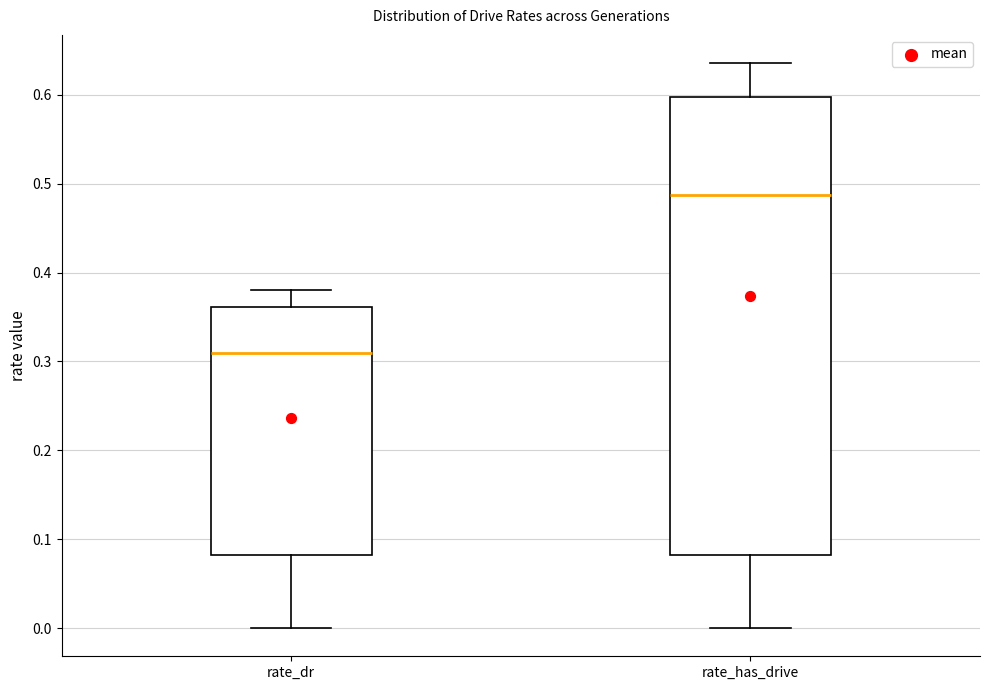

Reading left to right, transcribe this box plot: for each box, give where its median line is, the range the box spans, and where its two whiskers end, as read against the y-axis. The values are not printed on the chart, so give them approximately, as read against the axis.

rate_dr: median 0.31, box 0.08 to 0.36, whiskers 0.00 to 0.38
rate_has_drive: median 0.49, box 0.08 to 0.60, whiskers 0.00 to 0.64